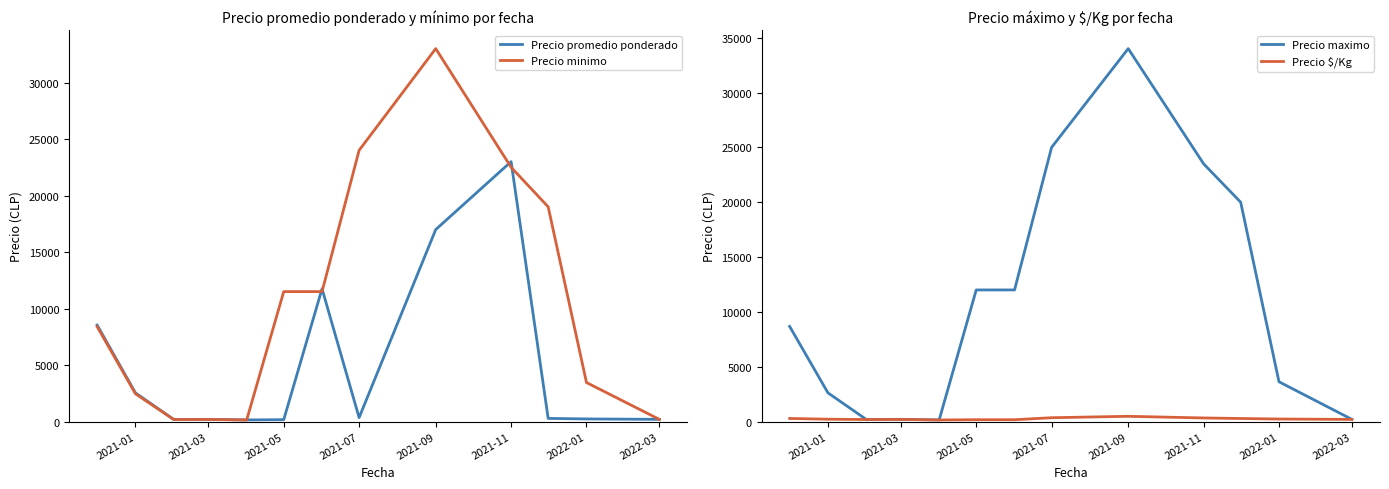

Which category has the highest value in the Precio promedio ponderado series?

2021-11